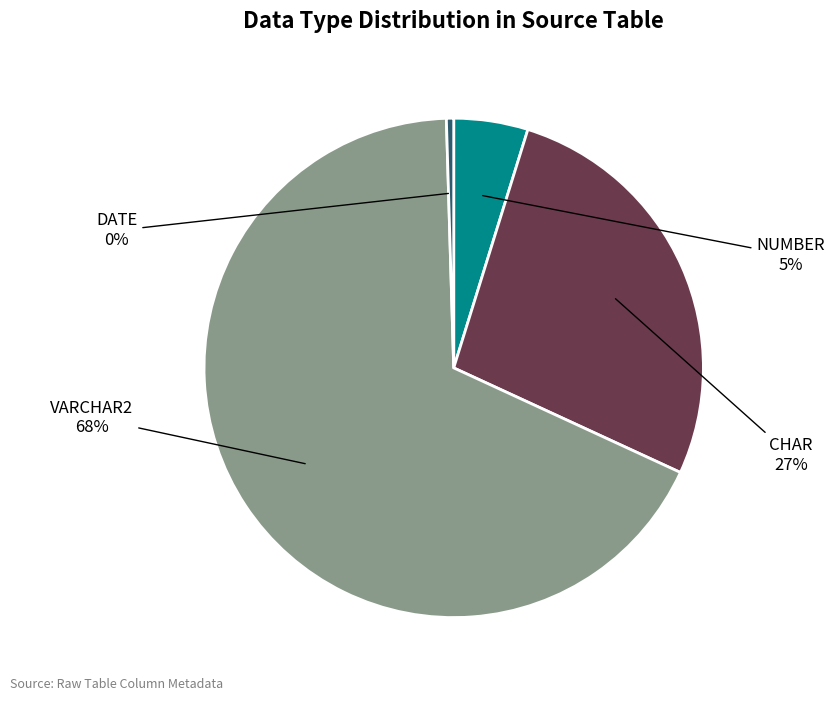

Is there any slice that represents more than half of the pie?

Yes